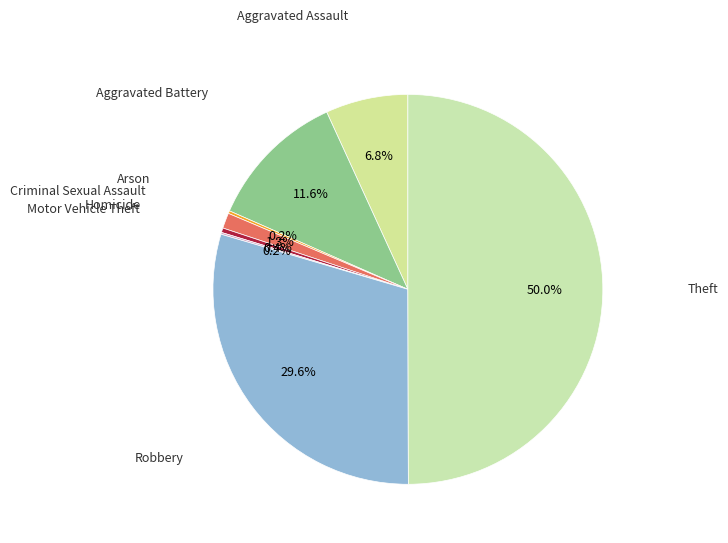

Rank the categories by value from lowest to highest.

Motor Vehicle Theft, Arson, Homicide, Criminal Sexual Assault, Aggravated Assault, Aggravated Battery, Robbery, Theft